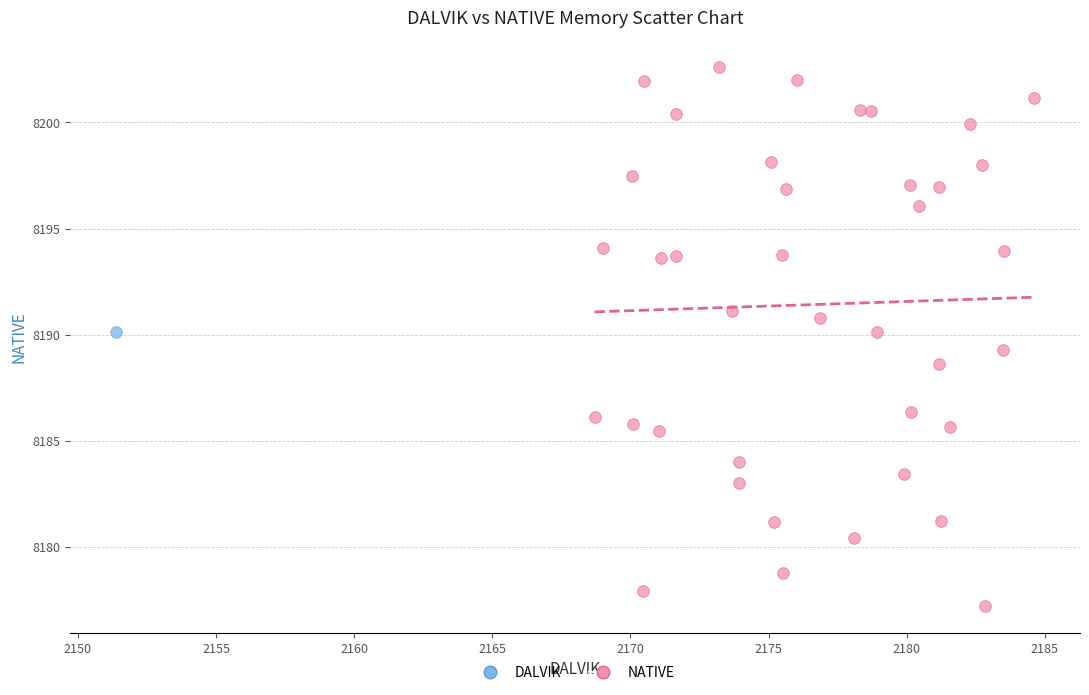

What are all the series names shown in the legend?

DALVIK, NATIVE